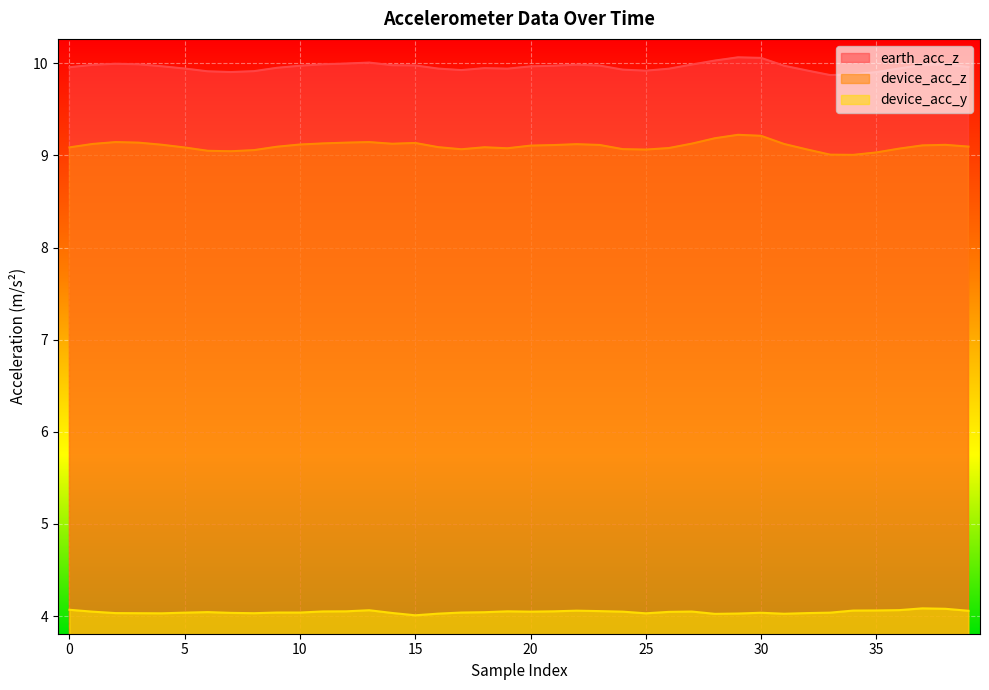

What is the lowest value of the device_acc_y series?

4.0